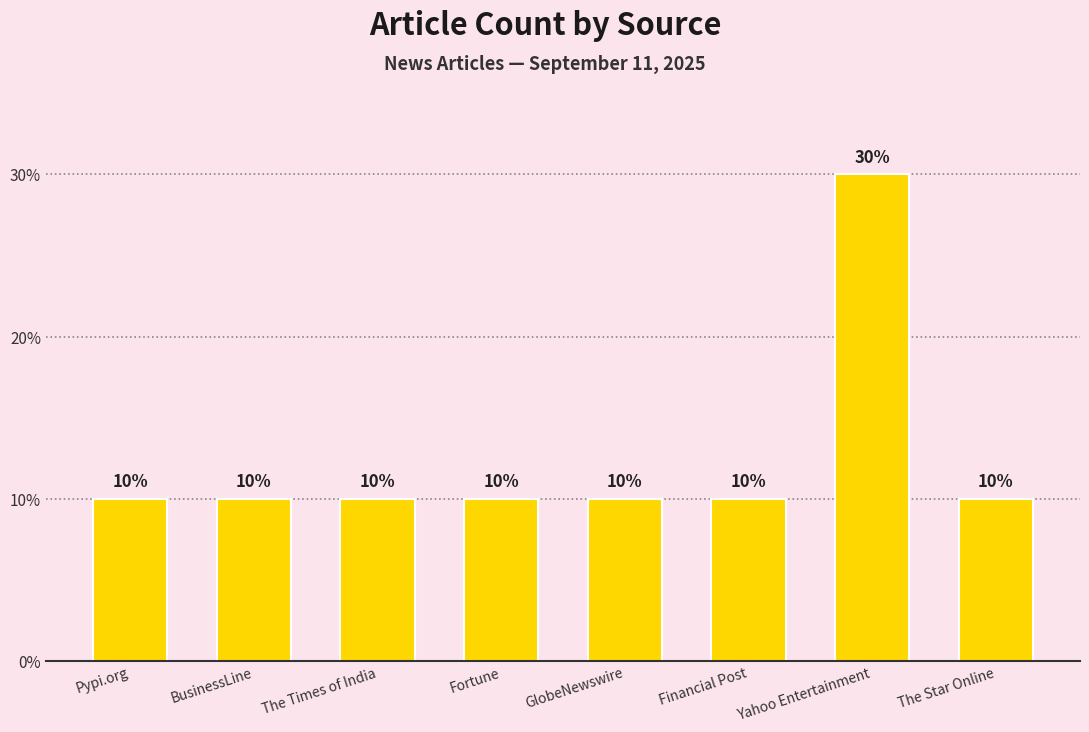

What is the label of the 2nd bar from the left?

BusinessLine